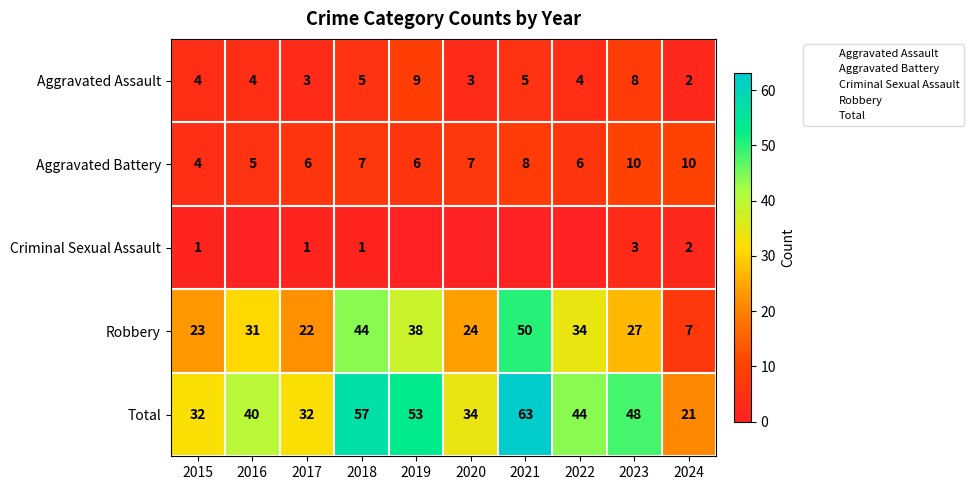

How many values in the Criminal Sexual Assault series exceed 1?

2